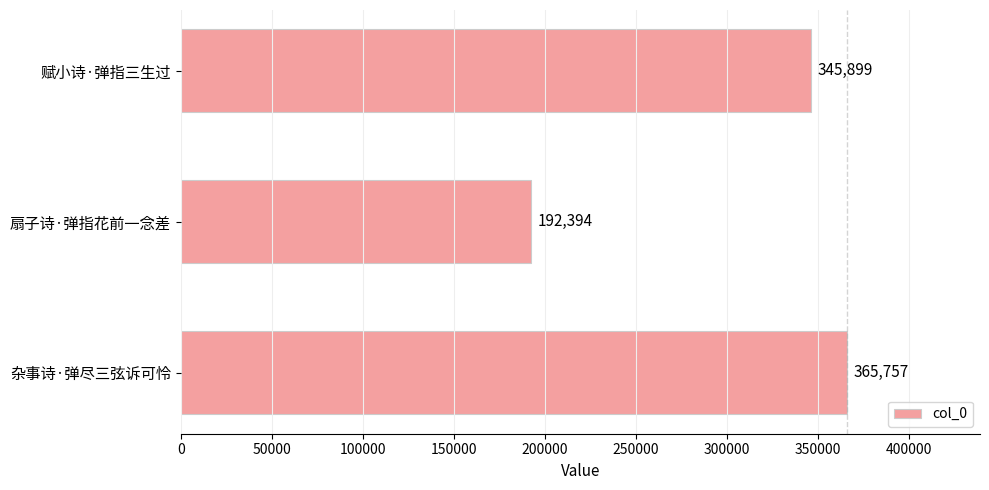

What is the smallest value displayed?

192394